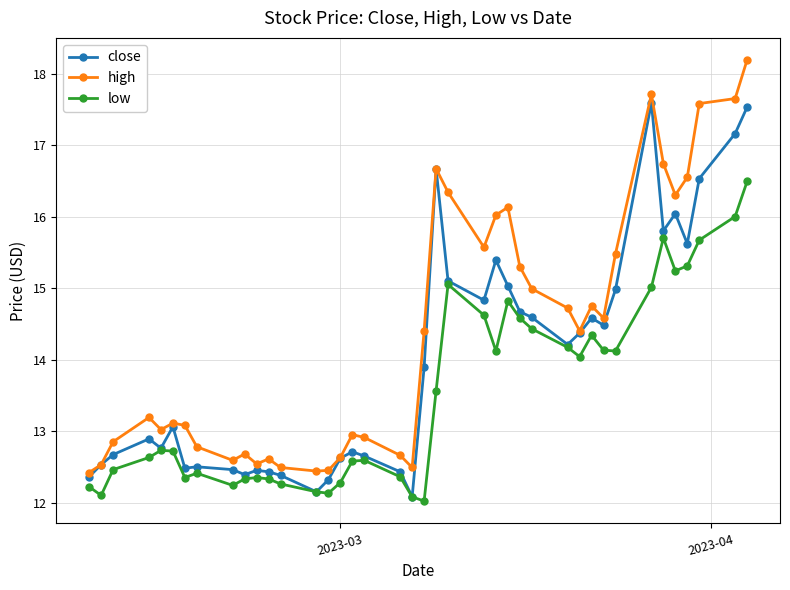

What is the value of the close point at the 27th from the left?

14.7